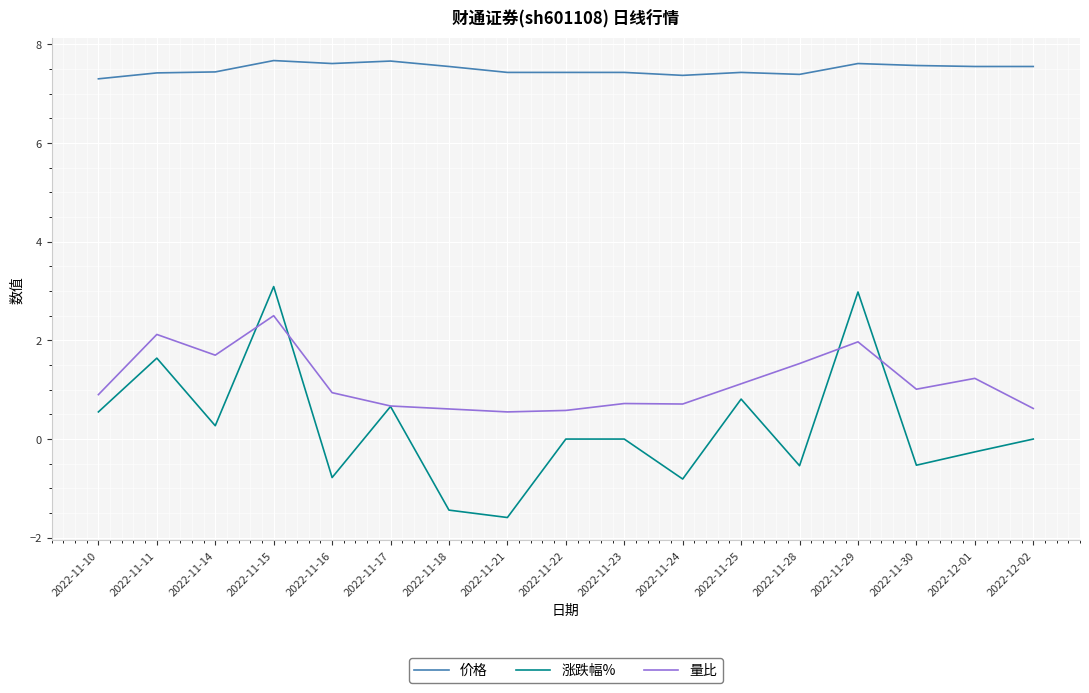

What is the difference between the highest and lowest values at 2022-11-11?

5.8